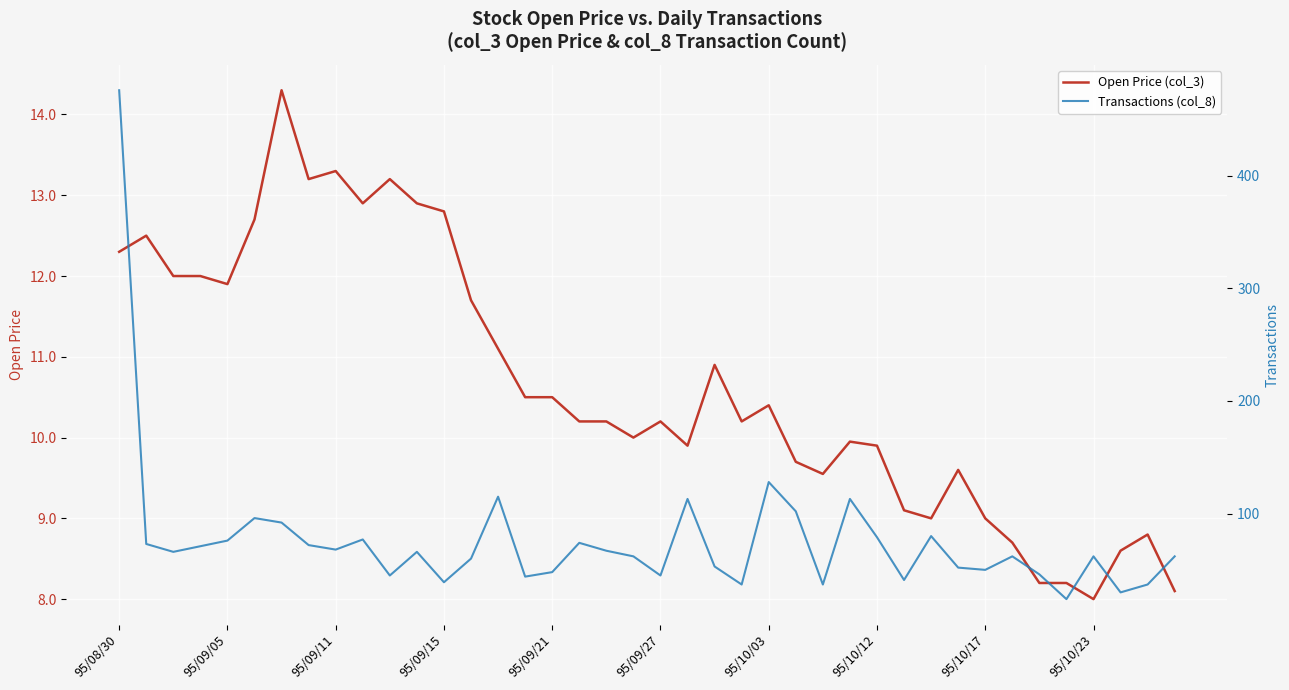

What is the difference between the maximum and minimum values in the Open Price (col_3) series?

6.3